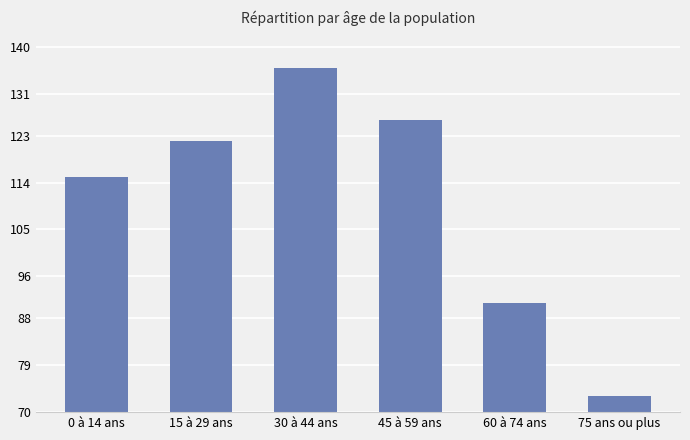

Reading left to right, list all the values displayed in this chart.

0 à 14 ans=115	15 à 29 ans=122	30 à 44 ans=136	45 à 59 ans=126	60 à 74 ans=91	75 ans ou plus=73